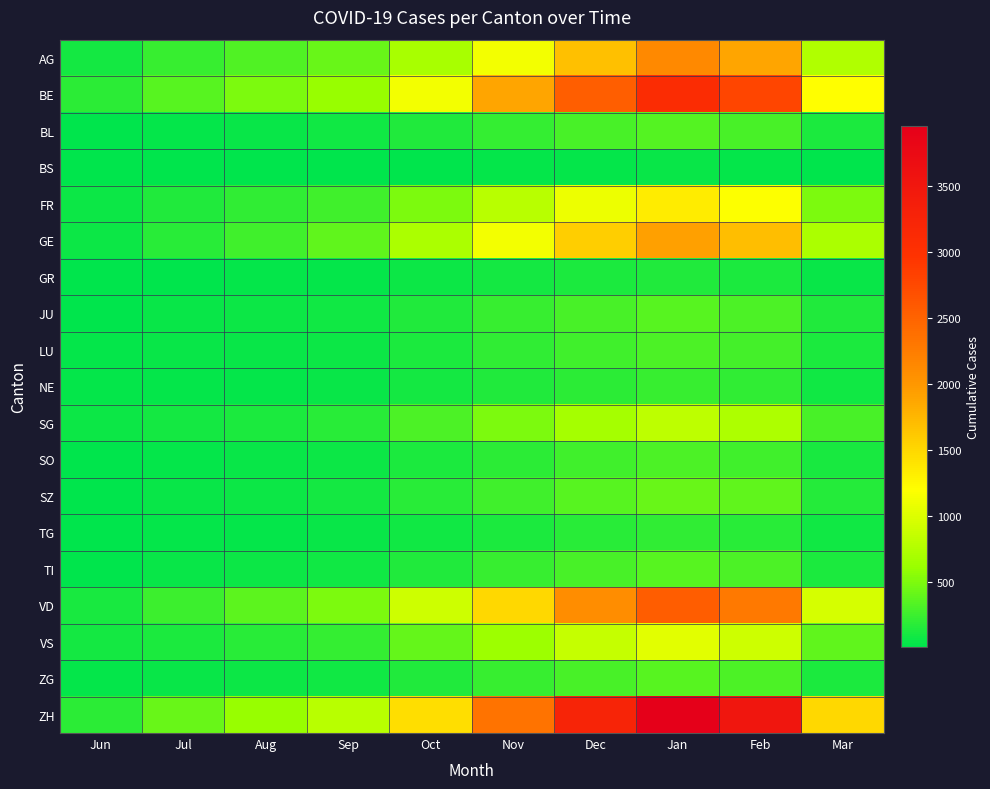

Reading right to left, what are all the values shown in this chart?

AG: Mar=743	Feb=1876	Jan=2134	Dec=1687	Nov=1124	Oct=689	Sep=412	Aug=326	Jul=237	Jun=88
BE: Mar=1203	Feb=2789	Jan=3102	Dec=2543	Nov=1876	Oct=1123	Sep=601	Aug=489	Jul=353	Jun=178
BL: Mar=123	Feb=298	Jan=334	Dec=287	Nov=213	Oct=134	Sep=71	Aug=52	Jul=35	Jun=17
BS: Mar=15	Feb=37	Jan=41	Dec=35	Nov=28	Oct=19	Sep=12	Aug=10	Jul=8	Jun=7
FR: Mar=498	Feb=1187	Jan=1345	Dec=1102	Nov=789	Oct=487	Sep=267	Aug=198	Jul=139	Jun=61
GE: Mar=712	Feb=1698	Jan=1923	Dec=1567	Nov=1123	Oct=712	Sep=378	Aug=267	Jul=169	Jun=56
GR: Mar=52	Feb=128	Jan=145	Dec=123	Nov=89	Oct=58	Sep=31	Aug=23	Jul=16	Jun=9
JU: Mar=131	Feb=312	Jan=356	Dec=298	Nov=223	Oct=143	Sep=78	Aug=56	Jul=39	Jun=12
LU: Mar=115	Feb=278	Jan=312	Dec=267	Nov=198	Oct=123	Sep=67	Aug=52	Jul=40	Jun=28
NE: Mar=82	Feb=198	Jan=223	Dec=189	Nov=143	Oct=87	Sep=45	Aug=36	Jul=29	Jun=23
SG: Mar=298	Feb=723	Jan=812	Dec=678	Nov=498	Oct=312	Sep=167	Aug=123	Jul=89	Jun=54
SO: Mar=109	Feb=267	Jan=301	Dec=256	Nov=189	Oct=118	Sep=63	Aug=48	Jul=35	Jun=19
SZ: Mar=154	Feb=378	Jan=423	Dec=356	Nov=267	Oct=167	Sep=89	Aug=67	Jul=46	Jun=21
TG: Mar=72	Feb=176	Jan=198	Dec=167	Nov=123	Oct=78	Sep=41	Aug=31	Jul=23	Jun=15
TI: Mar=128	Feb=312	Jan=356	Dec=298	Nov=223	Oct=143	Sep=78	Aug=57	Jul=40	Jun=14
VD: Mar=956	Feb=2278	Jan=2567	Dec=2103	Nov=1489	Oct=912	Sep=489	Aug=367	Jul=252	Jun=105
VS: Mar=378	Feb=912	Jan=1034	Dec=867	Nov=634	Oct=401	Sep=218	Aug=167	Jul=120	Jun=88
ZG: Mar=128	Feb=312	Jan=356	Dec=298	Nov=223	Oct=141	Sep=76	Aug=58	Jul=41	Jun=23
ZH: Mar=1489	Feb=3512	Jan=3956	Dec=3234	Nov=2345	Oct=1456	Sep=789	Aug=601	Jul=423	Jun=189